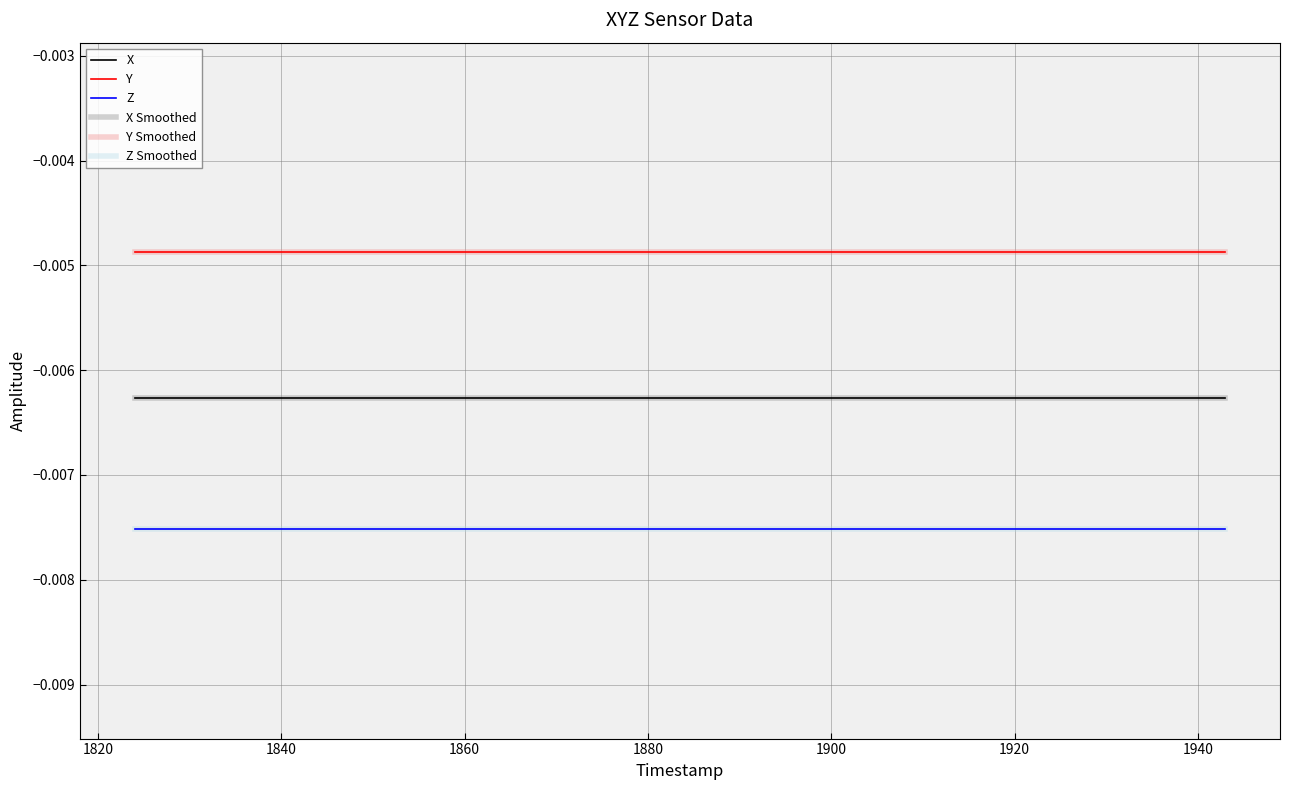

True or false: X and Z intersect in this chart.

False